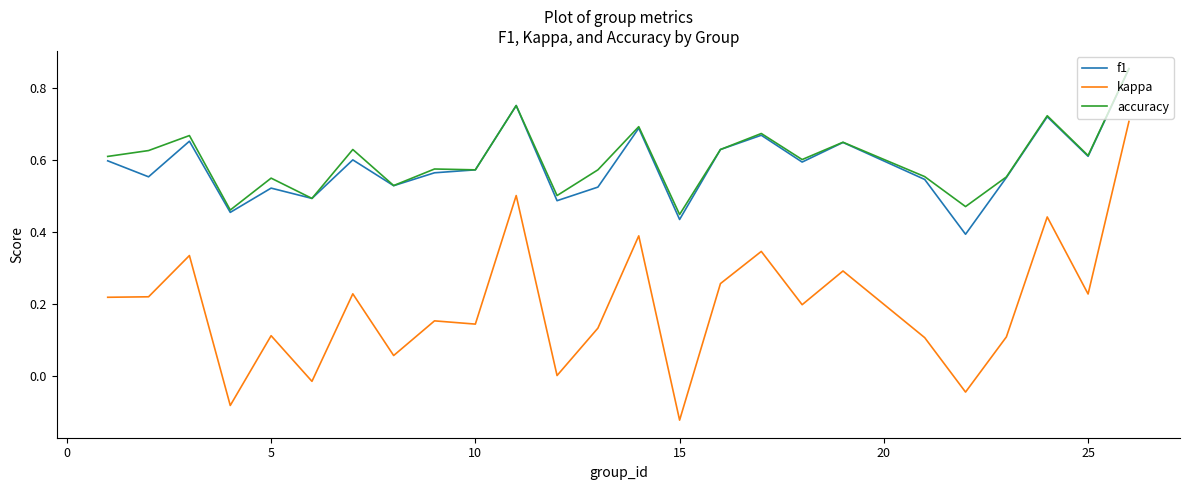

Which series has the largest range (max minus min)?

kappa